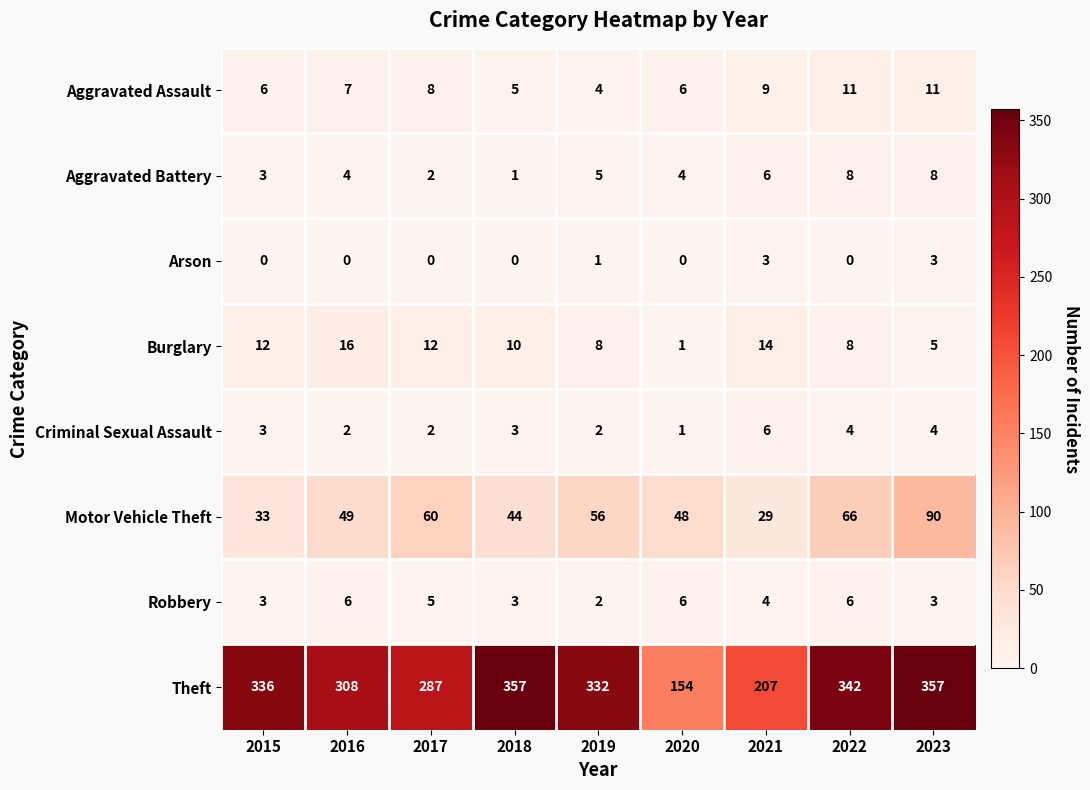

How many data points does each series have?

9